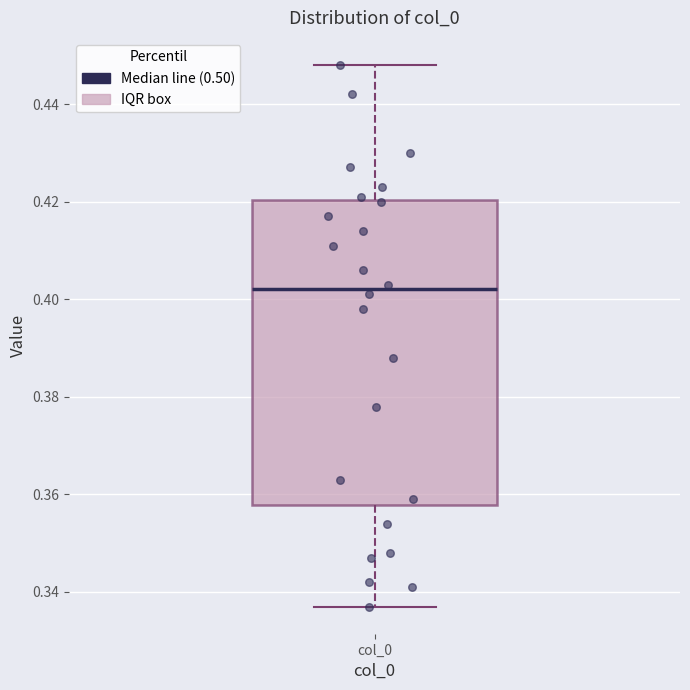

Read this box plot against the y-axis: the position of the median line, the range covered by the box, and the ends of both whiskers. The values are not printed on the chart, so give them approximately, as read against the axis.

median 0.402, box 0.358 to 0.420, whiskers 0.338 to 0.448